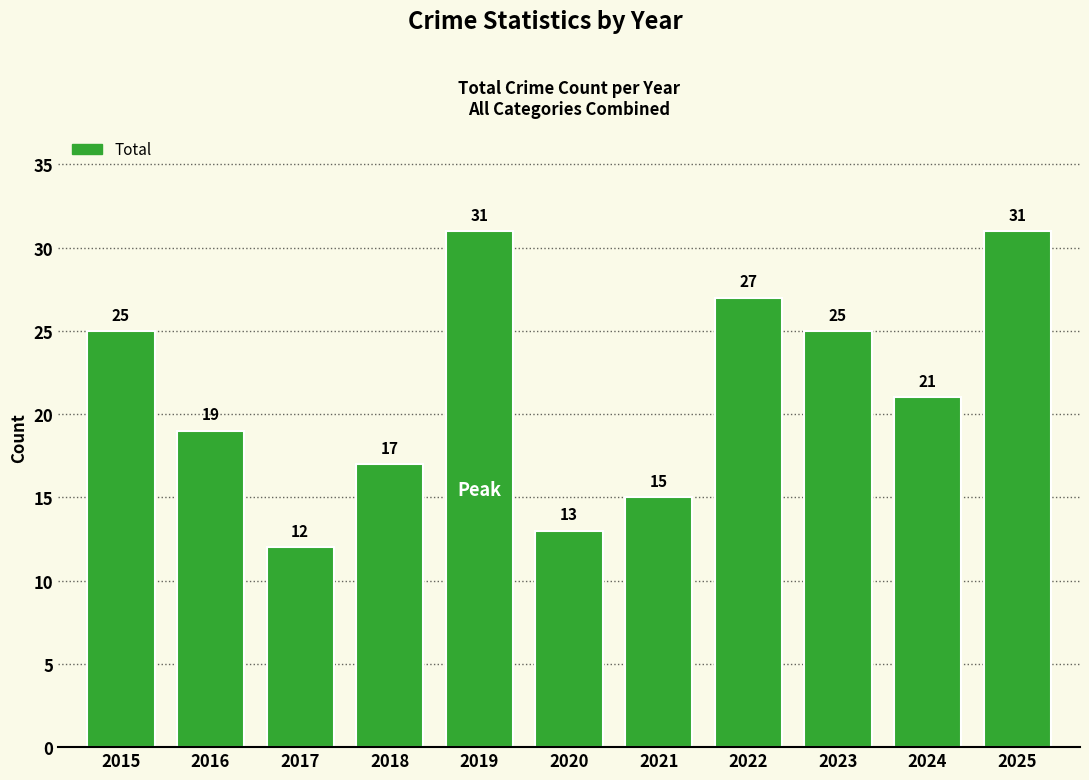

Are the bars horizontal?

No